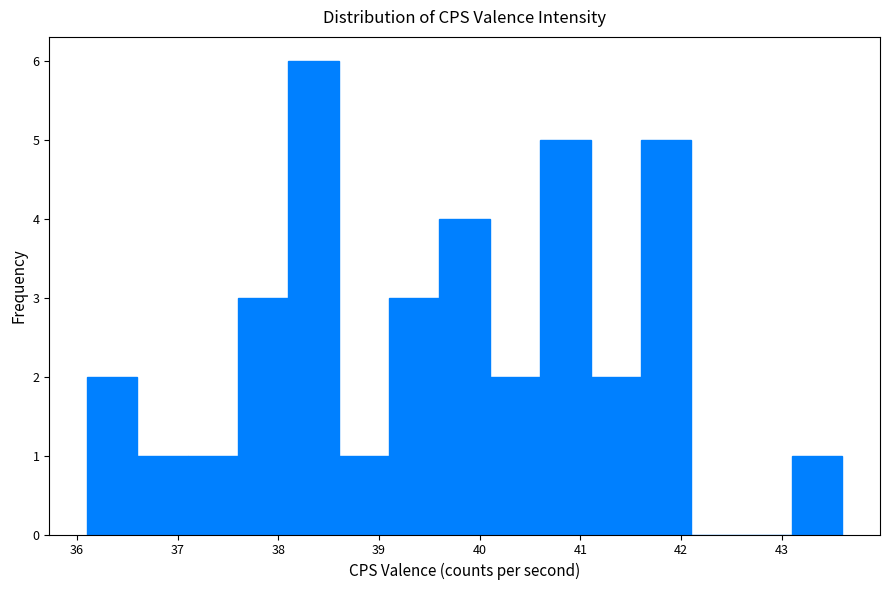

Over which range of the x-axis is the bar tallest?

38.1 to 38.6